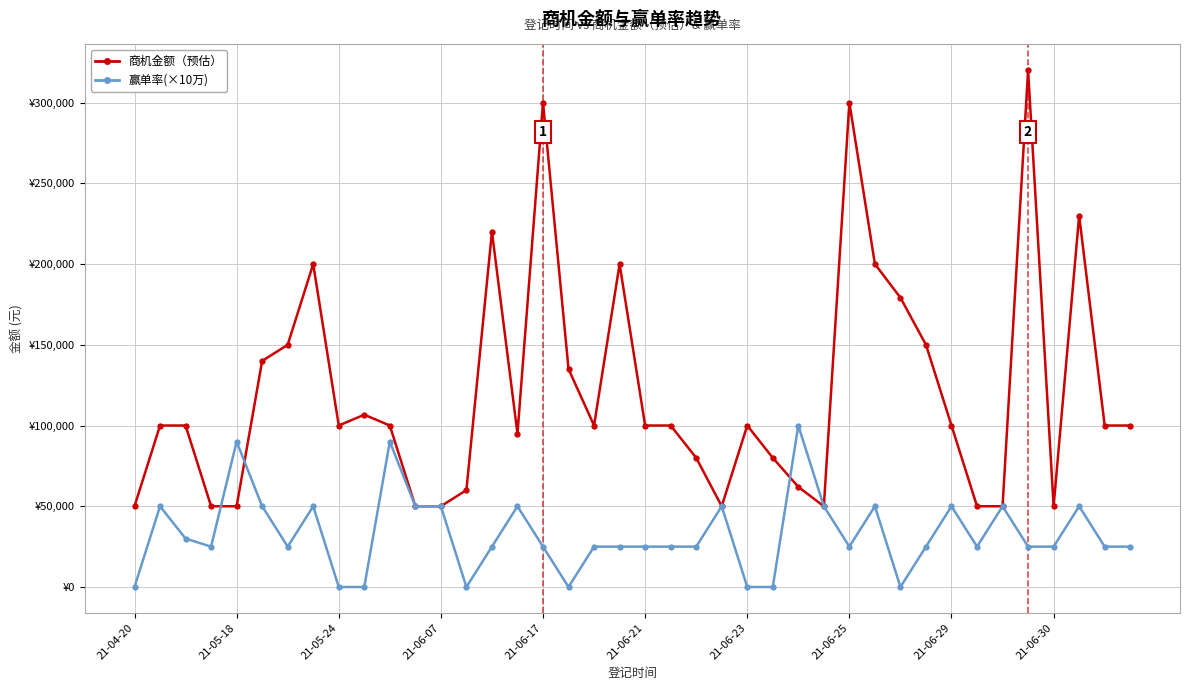

At which label does 商机金额（预估） reach its minimum?

21-04-20